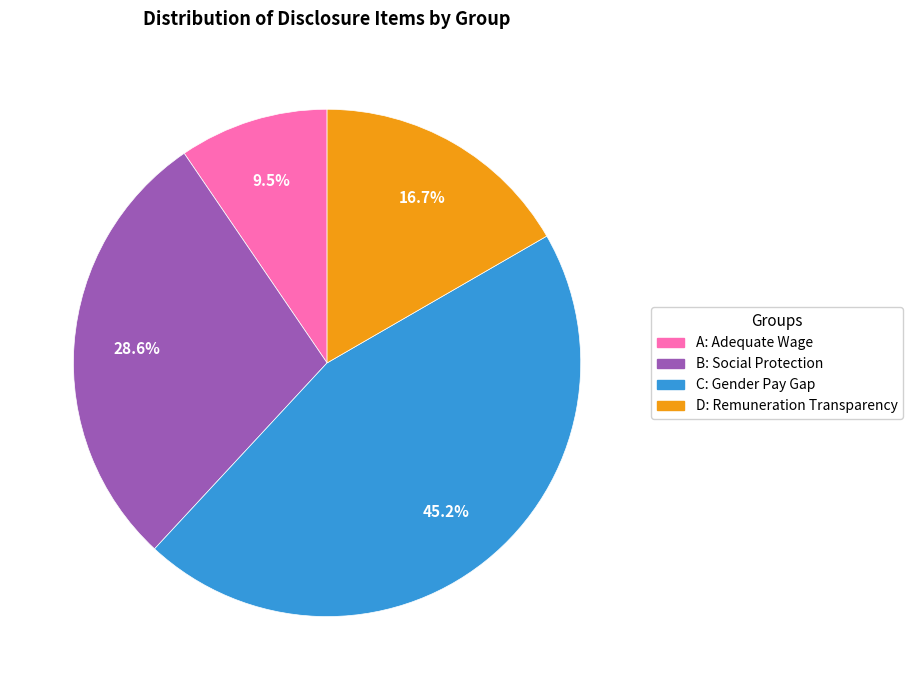

What is the largest slice in the pie chart?

C